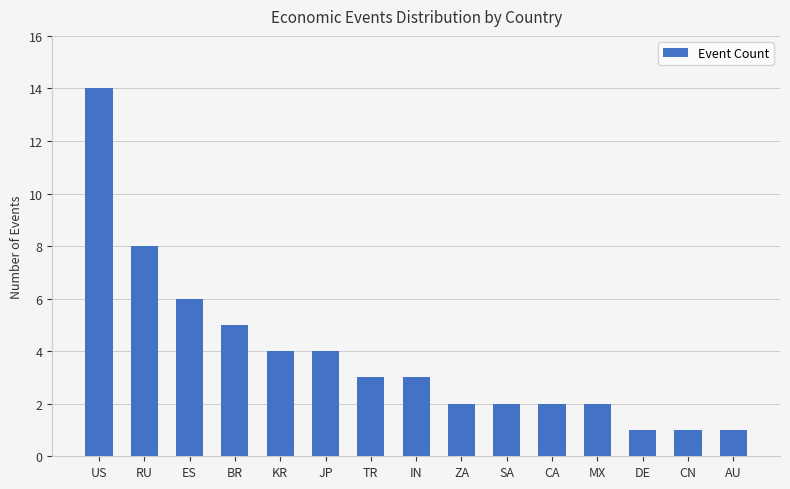

What is the sum of all values?

58